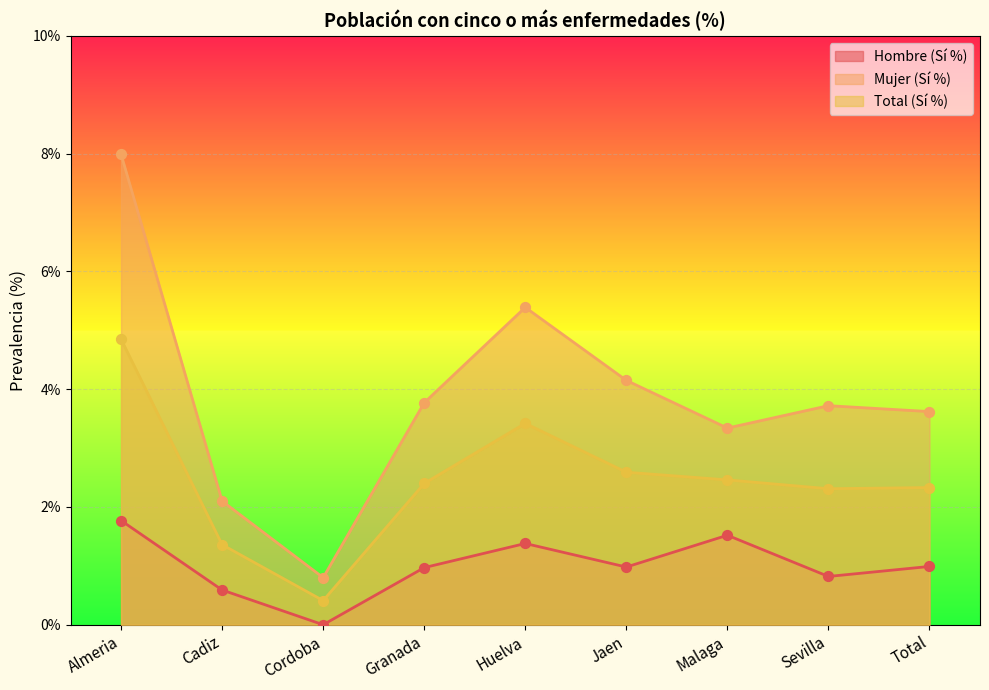

Which series has the largest Y range (max minus min)?

Mujer (Sí %)